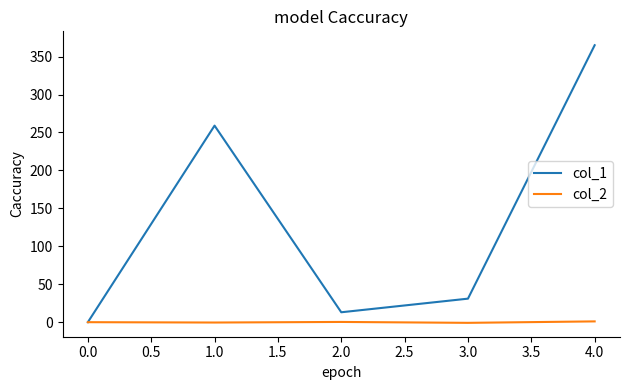

Rank the categories by col_1 value from highest to lowest.

4.0, 1.0, 3.0, 2.0, 0.0